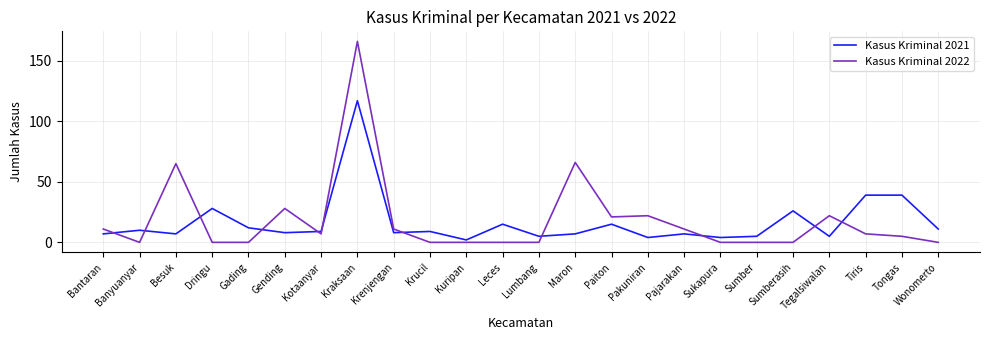

What position from the left is Pajarakan?

17